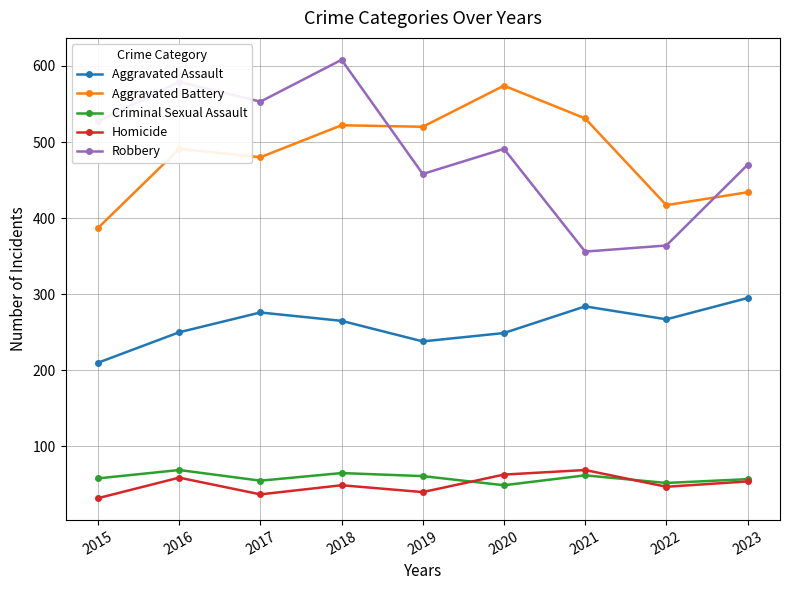

Is it true that Aggravated Assault equals 357 at 2015?

False